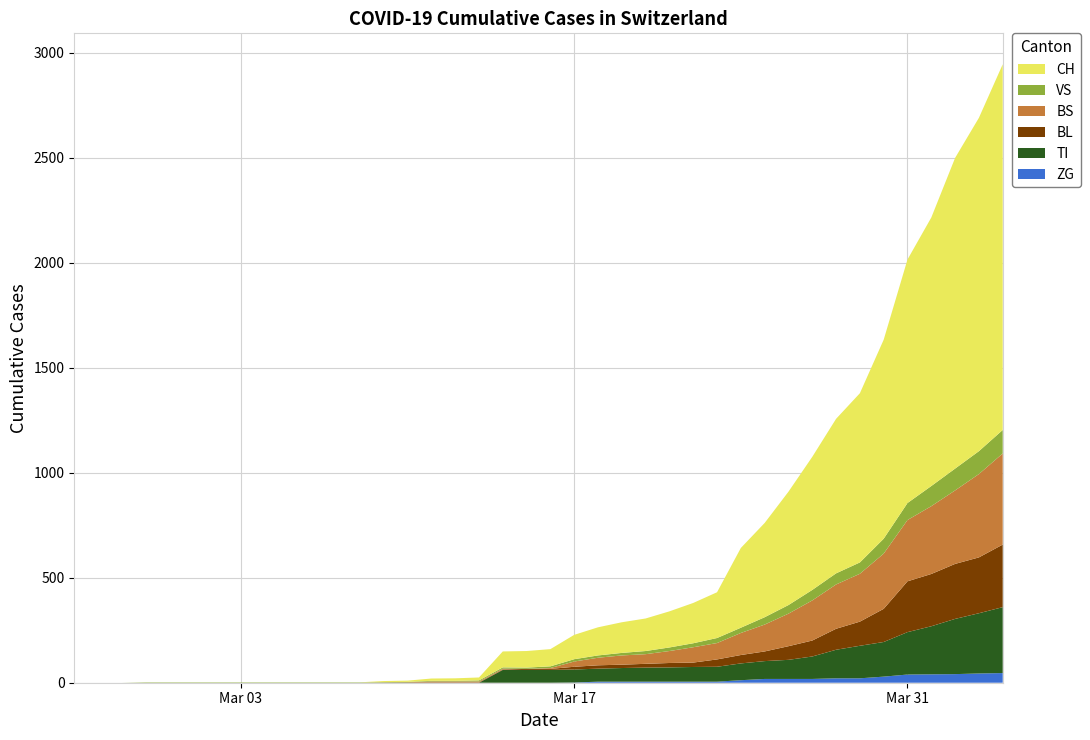

Reading left to right, extract all data points from this chart.

BL: 2020-02-25=0	2020-02-26=0	2020-02-27=0	2020-02-28=0	2020-02-29=0	2020-03-01=0	2020-03-02=0	2020-03-03=0	2020-03-04=0	2020-03-05=0	2020-03-06=0	2020-03-07=0	2020-03-08=0	2020-03-09=1	2020-03-10=2	2020-03-11=2	2020-03-12=2	2020-03-13=2	2020-03-14=2	2020-03-15=5	2020-03-16=5	2020-03-17=13	2020-03-18=16	2020-03-19=16	2020-03-20=18	2020-03-21=21	2020-03-22=21	2020-03-23=35	2020-03-24=40	2020-03-25=46	2020-03-26=65	2020-03-27=76	2020-03-28=100	2020-03-29=115	2020-03-30=158	2020-03-31=242	2020-04-01=249	2020-04-02=262	2020-04-03=266	2020-04-04=298
BS: 2020-02-25=0	2020-02-26=0	2020-02-27=0	2020-02-28=0	2020-02-29=0	2020-03-01=0	2020-03-02=0	2020-03-03=0	2020-03-04=0	2020-03-05=0	2020-03-06=0	2020-03-07=0	2020-03-08=0	2020-03-09=0	2020-03-10=0	2020-03-11=4	2020-03-12=4	2020-03-13=4	2020-03-14=4	2020-03-15=0	2020-03-16=4	2020-03-17=25	2020-03-18=36	2020-03-19=44	2020-03-20=46	2020-03-21=57	2020-03-22=73	2020-03-23=78	2020-03-24=105	2020-03-25=128	2020-03-26=155	2020-03-27=191	2020-03-28=211	2020-03-29=228	2020-03-30=263	2020-03-31=292	2020-04-01=323	2020-04-02=350	2020-04-03=397	2020-04-04=434
TI: 2020-02-25=0	2020-02-26=0	2020-02-27=0	2020-02-28=0	2020-02-29=0	2020-03-01=0	2020-03-02=0	2020-03-03=0	2020-03-04=0	2020-03-05=0	2020-03-06=0	2020-03-07=0	2020-03-08=0	2020-03-09=0	2020-03-10=0	2020-03-11=0	2020-03-12=0	2020-03-13=0	2020-03-14=61	2020-03-15=61	2020-03-16=61	2020-03-17=62	2020-03-18=62	2020-03-19=65	2020-03-20=67	2020-03-21=68	2020-03-22=70	2020-03-23=71	2020-03-24=80	2020-03-25=85	2020-03-26=91	2020-03-27=107	2020-03-28=136	2020-03-29=155	2020-03-30=165	2020-03-31=202	2020-04-01=229	2020-04-02=263	2020-04-03=287	2020-04-04=314
VS: 2020-02-25=0	2020-02-26=0	2020-02-27=0	2020-02-28=2	2020-02-29=2	2020-03-01=2	2020-03-02=2	2020-03-03=2	2020-03-04=2	2020-03-05=2	2020-03-06=2	2020-03-07=2	2020-03-08=2	2020-03-09=2	2020-03-10=2	2020-03-11=3	2020-03-12=3	2020-03-13=5	2020-03-14=6	2020-03-15=6	2020-03-16=8	2020-03-17=11	2020-03-18=11	2020-03-19=12	2020-03-20=15	2020-03-21=17	2020-03-22=19	2020-03-23=24	2020-03-24=25	2020-03-25=35	2020-03-26=41	2020-03-27=50	2020-03-28=53	2020-03-29=54	2020-03-30=71	2020-03-31=81	2020-04-01=96	2020-04-02=104	2020-04-03=109	2020-04-04=112
ZG: 2020-02-25=0	2020-02-26=0	2020-02-27=0	2020-02-28=0	2020-02-29=0	2020-03-01=0	2020-03-02=0	2020-03-03=0	2020-03-04=0	2020-03-05=0	2020-03-06=0	2020-03-07=0	2020-03-08=0	2020-03-09=0	2020-03-10=0	2020-03-11=0	2020-03-12=0	2020-03-13=0	2020-03-14=0	2020-03-15=0	2020-03-16=0	2020-03-17=1	2020-03-18=5	2020-03-19=5	2020-03-20=5	2020-03-21=5	2020-03-22=5	2020-03-23=5	2020-03-24=12	2020-03-25=18	2020-03-26=18	2020-03-27=18	2020-03-28=21	2020-03-29=21	2020-03-30=29	2020-03-31=39	2020-04-01=40	2020-04-02=41	2020-04-03=44	2020-04-04=46
CH: 2020-02-25=0	2020-02-26=0	2020-02-27=0	2020-02-28=0	2020-02-29=0	2020-03-01=0	2020-03-02=0	2020-03-03=0	2020-03-04=0	2020-03-05=0	2020-03-06=0	2020-03-07=0	2020-03-08=0	2020-03-09=5	2020-03-10=6	2020-03-11=11	2020-03-12=12	2020-03-13=14	2020-03-14=76	2020-03-15=79	2020-03-16=82	2020-03-17=116	2020-03-18=134	2020-03-19=146	2020-03-20=155	2020-03-21=172	2020-03-22=192	2020-03-23=218	2020-03-24=380	2020-03-25=449	2020-03-26=540	2020-03-27=634	2020-03-28=736	2020-03-29=806	2020-03-30=948	2020-03-31=1160	2020-04-01=1279	2020-04-02=1480	2020-04-03=1588	2020-04-04=1742